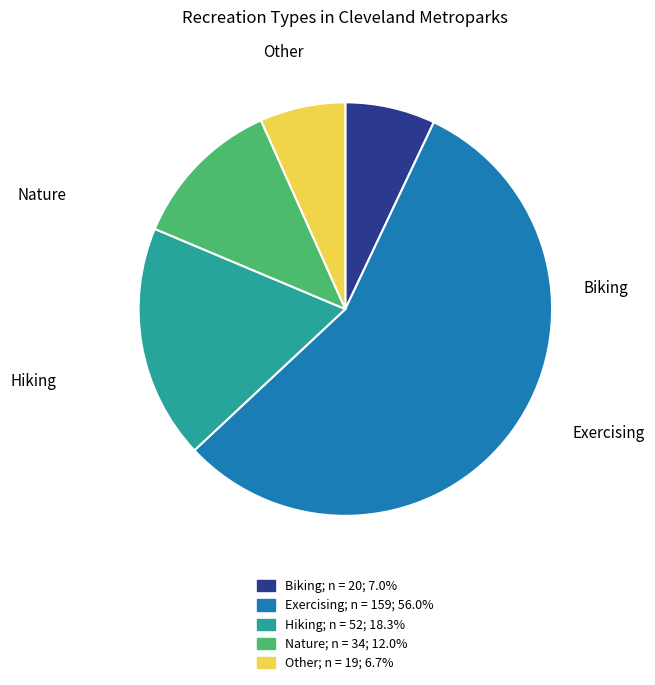

True or false: Nature accounts for 7% of the total.

False